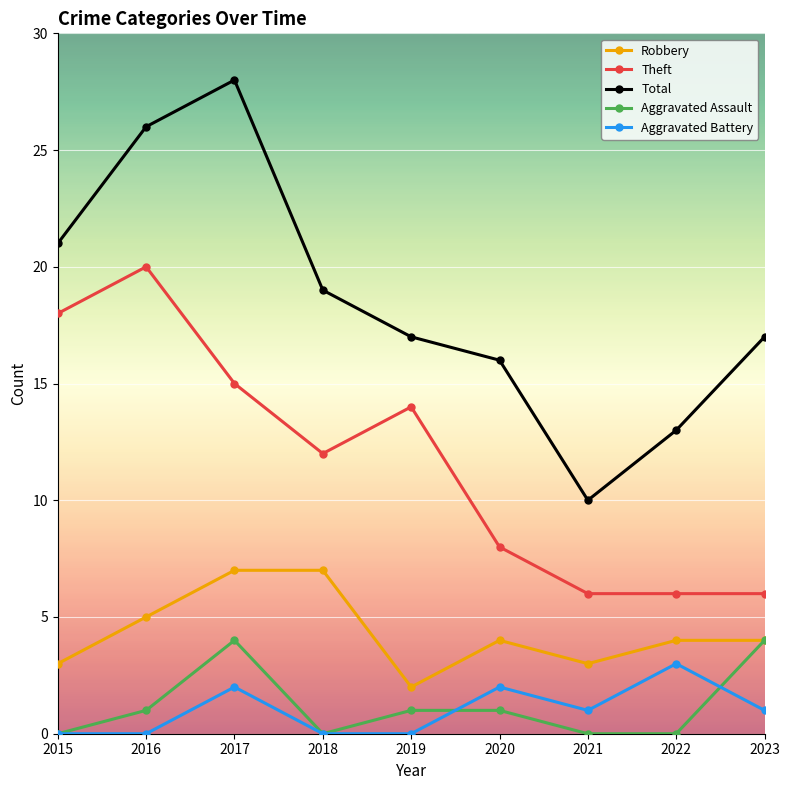

Reading left to right, what are all the values shown in this chart?

Robbery: 3	5	7	7	2	4	3	4	4
Theft: 18	20	15	12	14	8	6	6	6
Total: 21	26	28	19	17	16	10	13	17
Aggravated Assault: 0	1	4	0	1	1	0	0	4
Aggravated Battery: 0	0	2	0	0	2	1	3	1